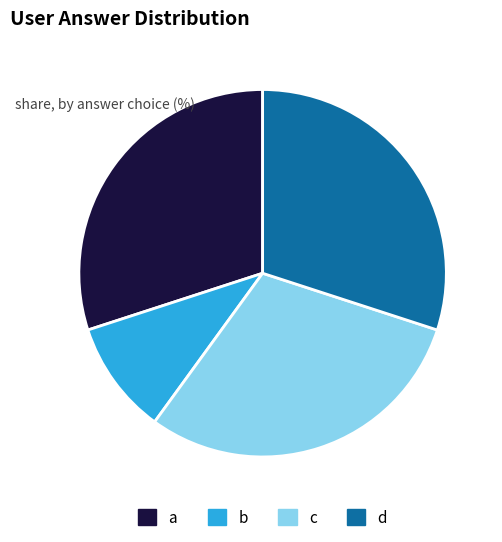

Combined, do b and a account for over 50%?

No